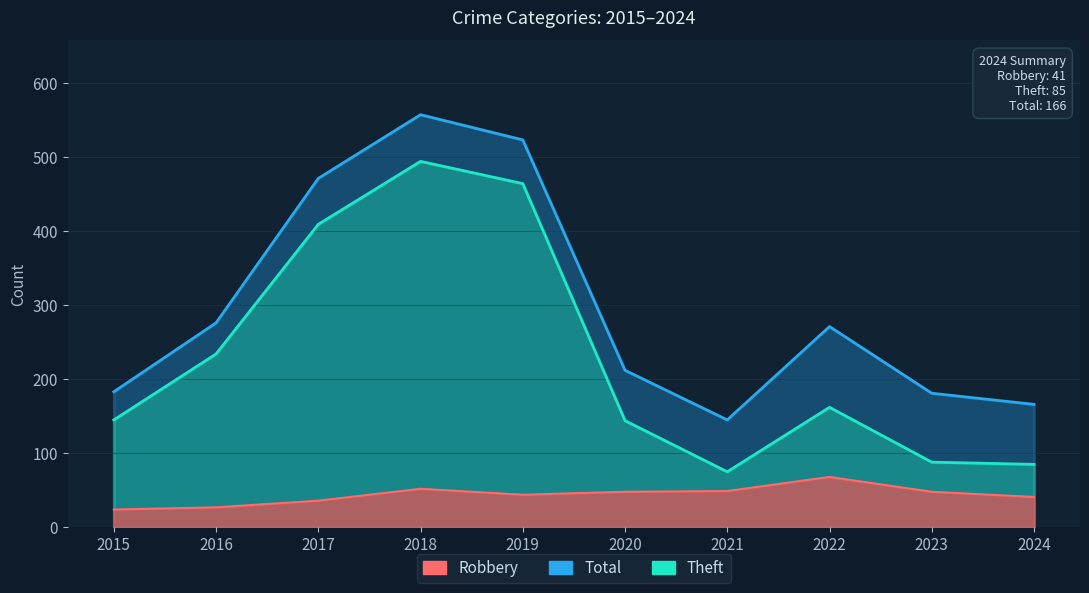

Between 2022 and 2023, which series saw the biggest shift?

Total